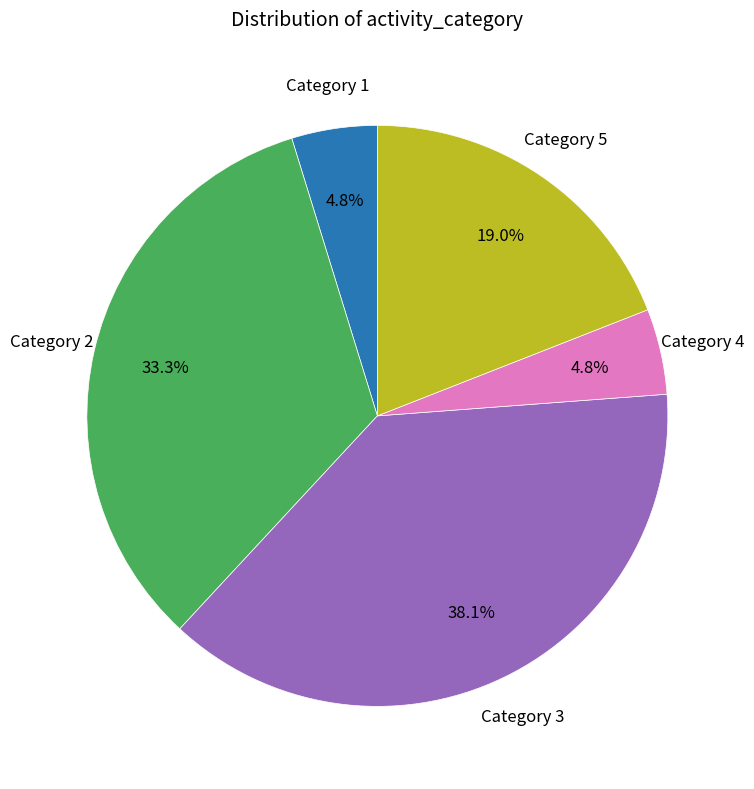

Does any single category account for the majority?

No